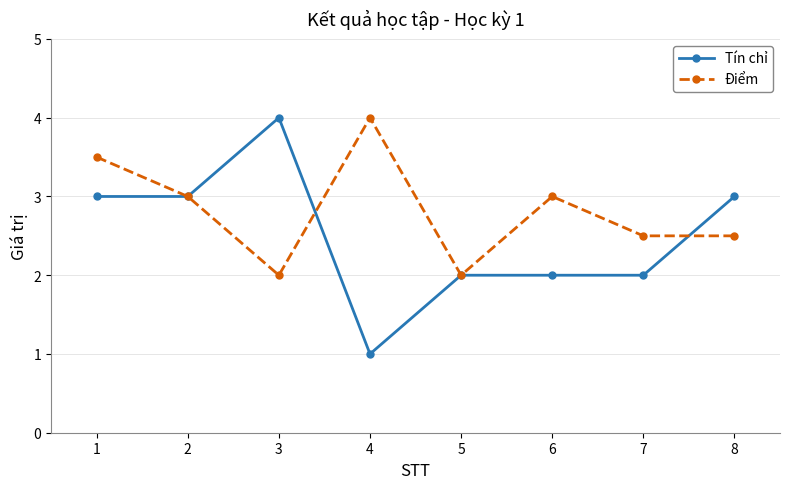

What is the difference between the highest and lowest values at 4?

3.0